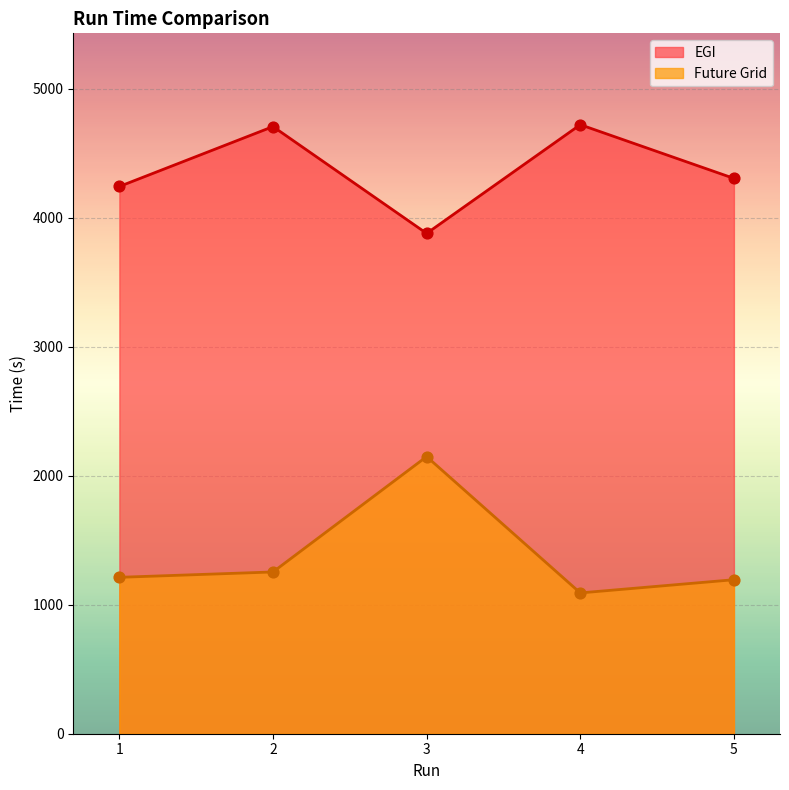

At which category is the sum across all series the highest?

3